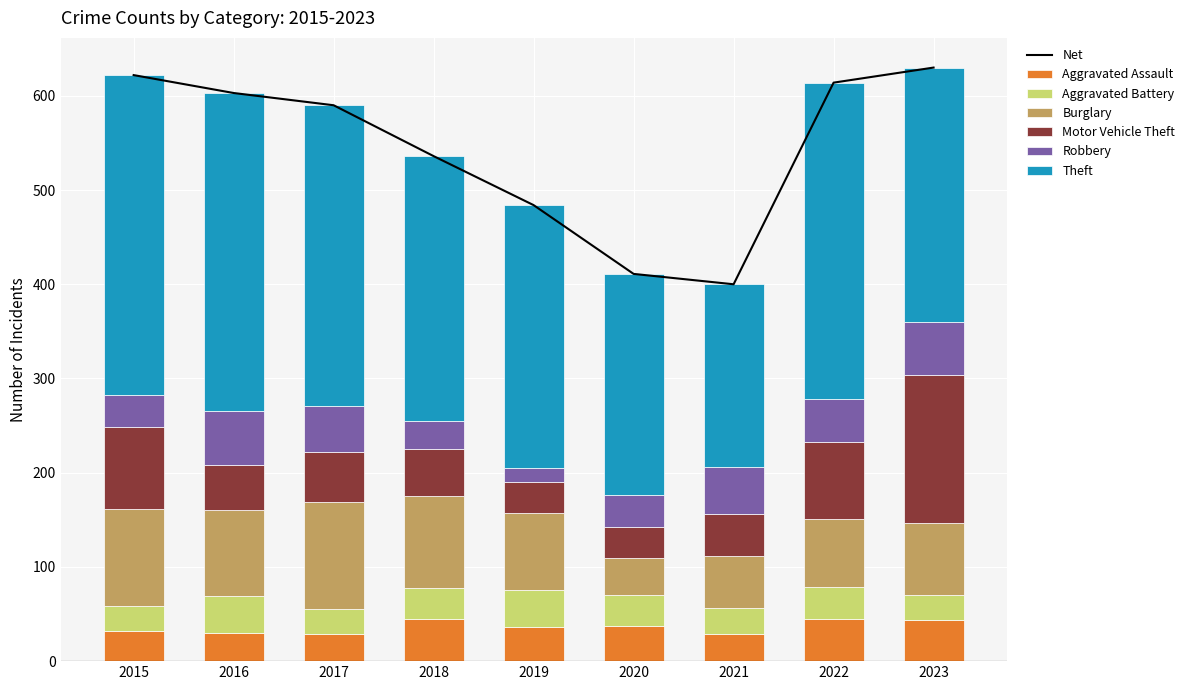

Reading left to right, transcribe all the data shown in this chart.

Aggravated Assault: 2015=32	2016=30	2017=29	2018=45	2019=36	2020=37	2021=29	2022=45	2023=44
Aggravated Battery: 2015=27	2016=39	2017=26	2018=33	2019=40	2020=33	2021=27	2022=34	2023=26
Burglary: 2015=102	2016=91	2017=114	2018=97	2019=81	2020=39	2021=56	2022=72	2023=77
Motor Vehicle Theft: 2015=87	2016=48	2017=53	2018=50	2019=33	2020=33	2021=44	2022=82	2023=157
Robbery: 2015=34	2016=57	2017=49	2018=30	2019=15	2020=34	2021=50	2022=45	2023=56
Theft: 2015=340	2016=338	2017=319	2018=281	2019=279	2020=235	2021=194	2022=336	2023=270